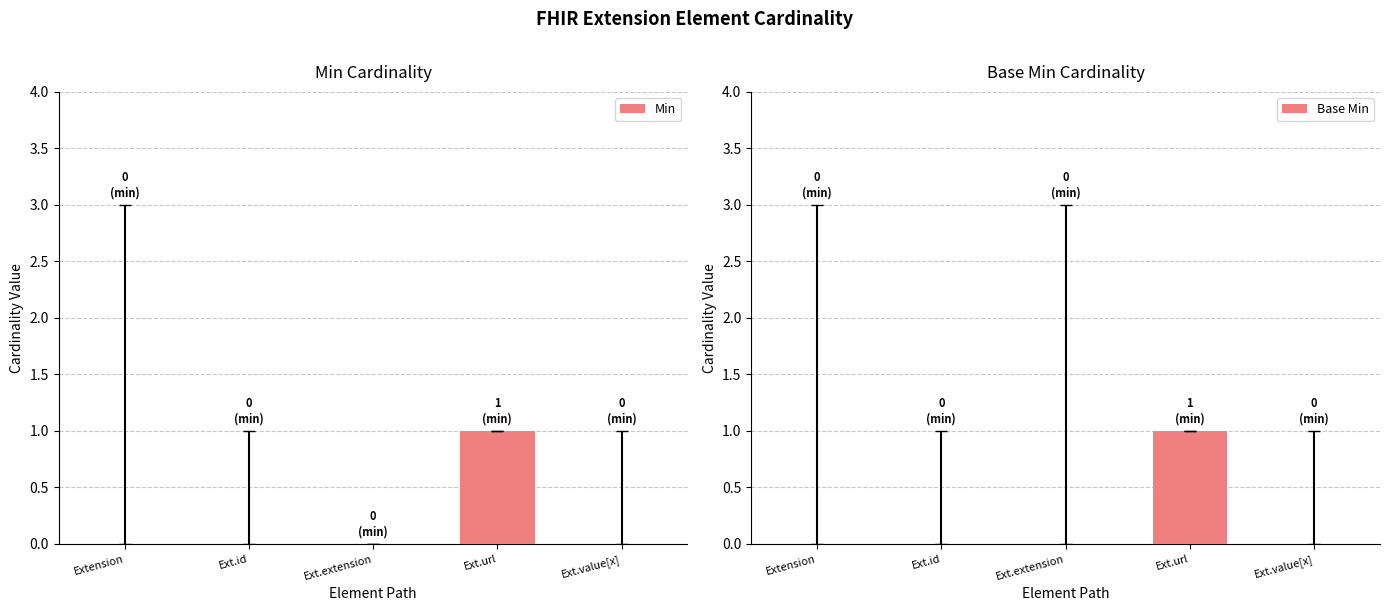

The value of Base Min at Ext.id is 0. True or false?

True